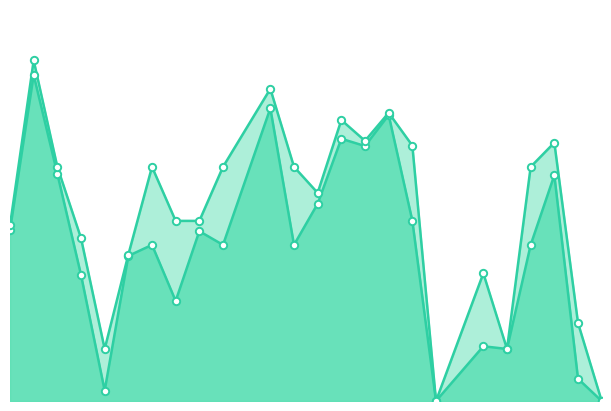

What is the total value across all series at 5?

0.1